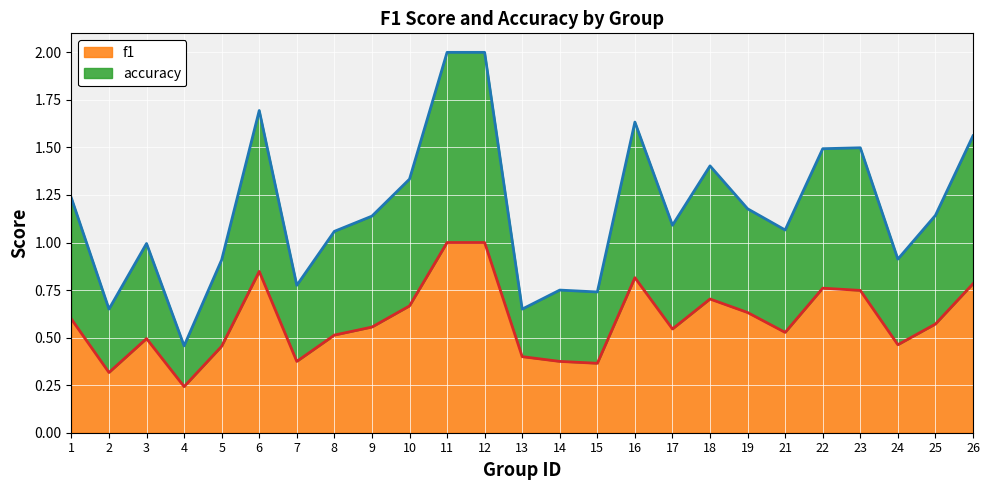

What is the maximum value for f1?

1.0